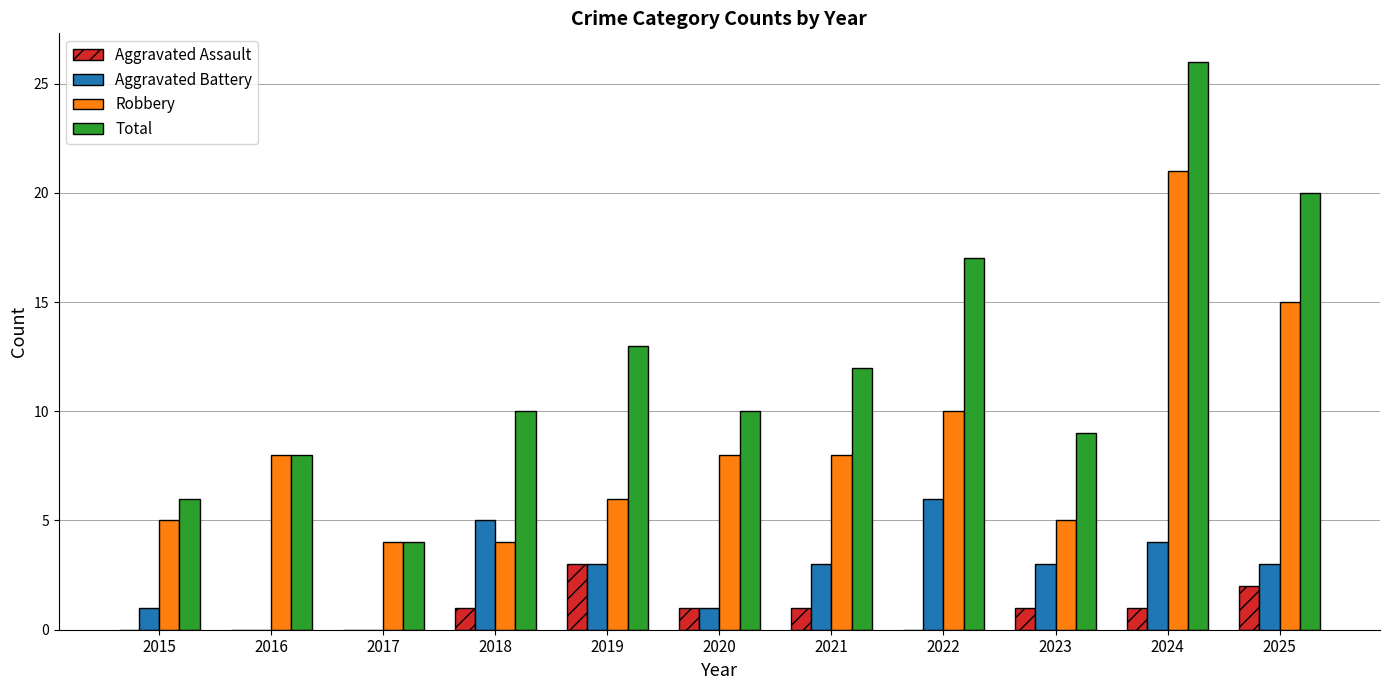

Count the number of categories in the chart.

11